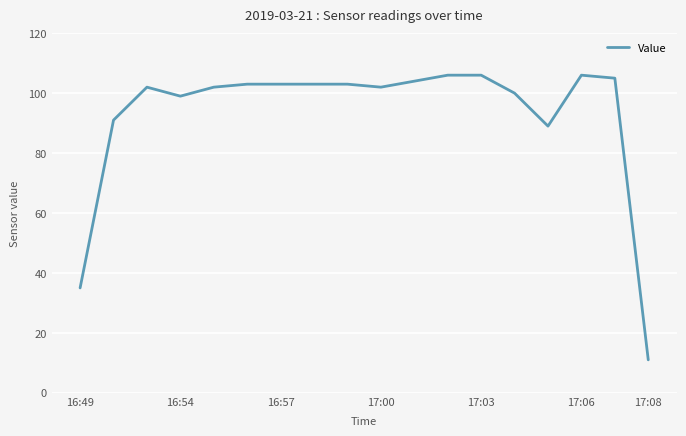

What is the minimum value shown in the chart?

11